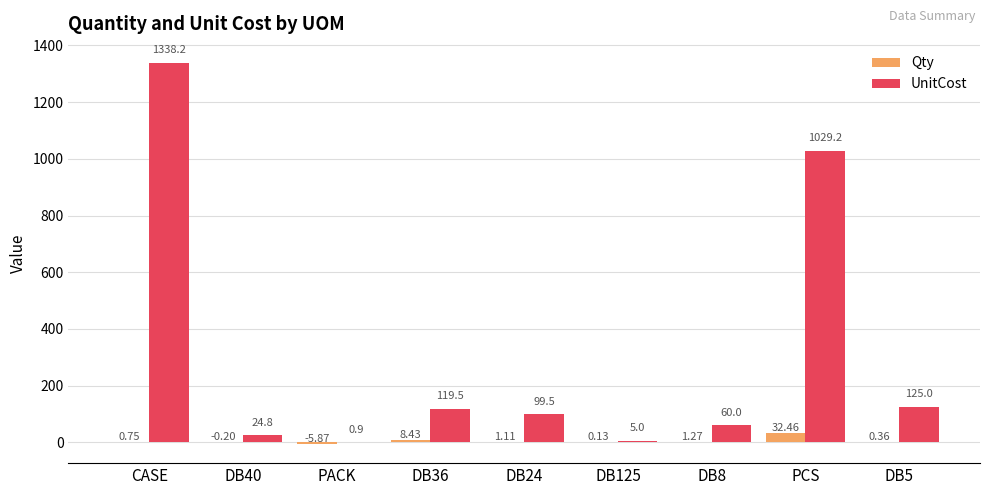

What is the sum of the Qty values at DB125 and PCS?

32.6